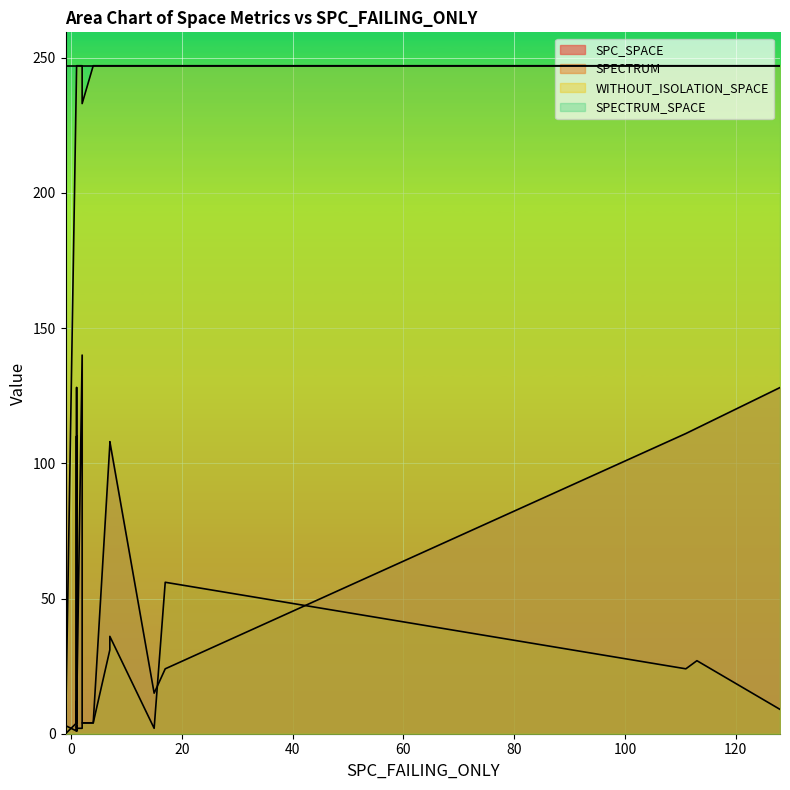

Between 4 and 1, which is larger?

1